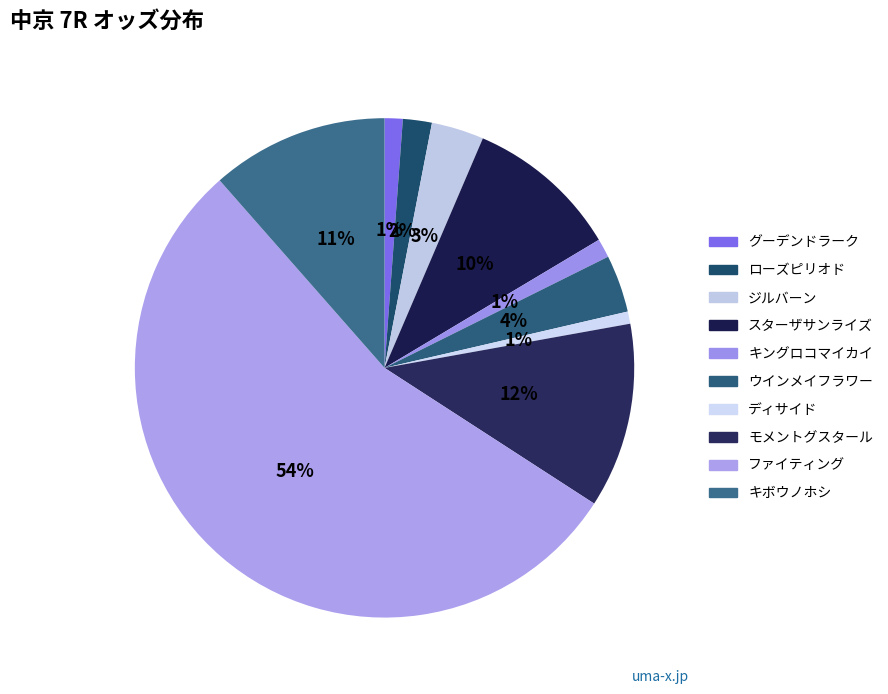

Which has a higher value, キボウノホシ or ウインメイフラワー?

キボウノホシ